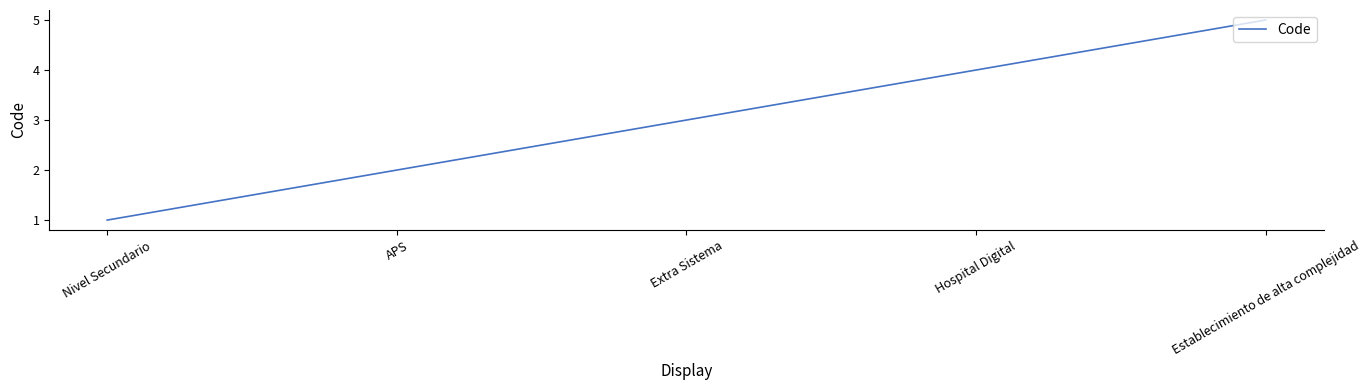

What position from the right is APS?

4